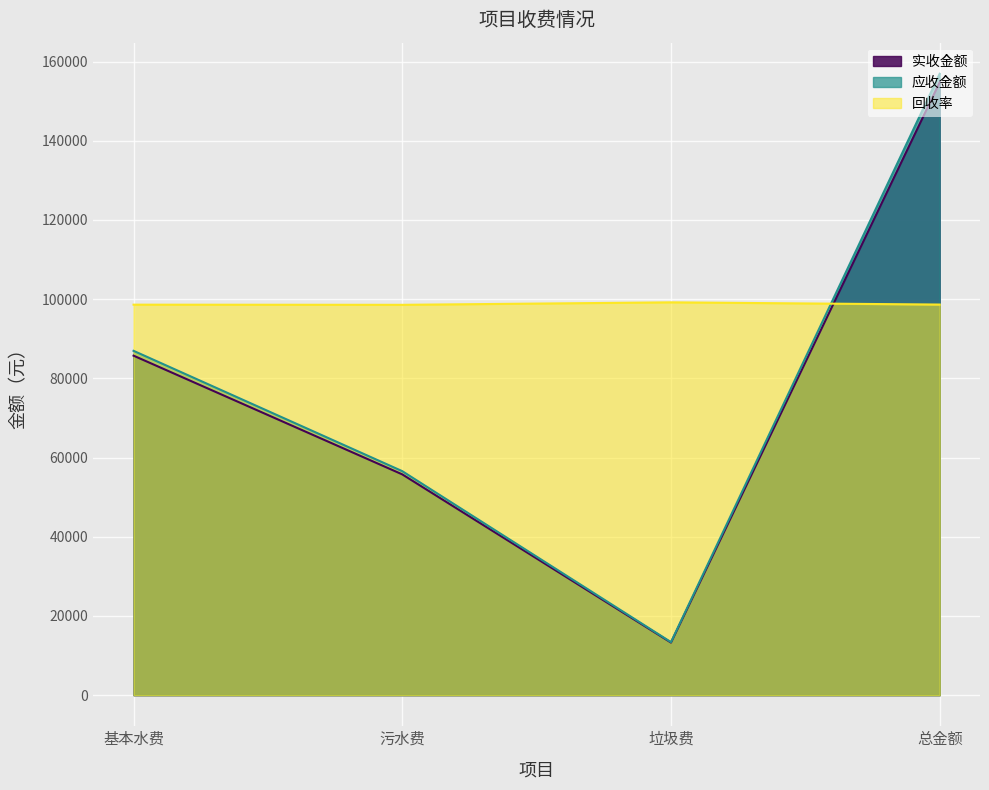

Rank the series by their maximum value, from lowest to highest.

回收率, 实收金额, 应收金额